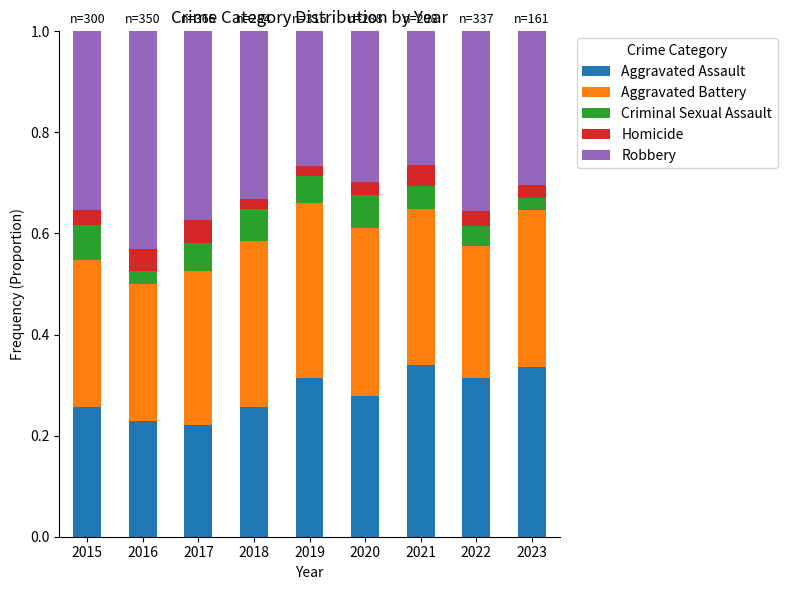

What is the total value across all series at 2016?

1.0